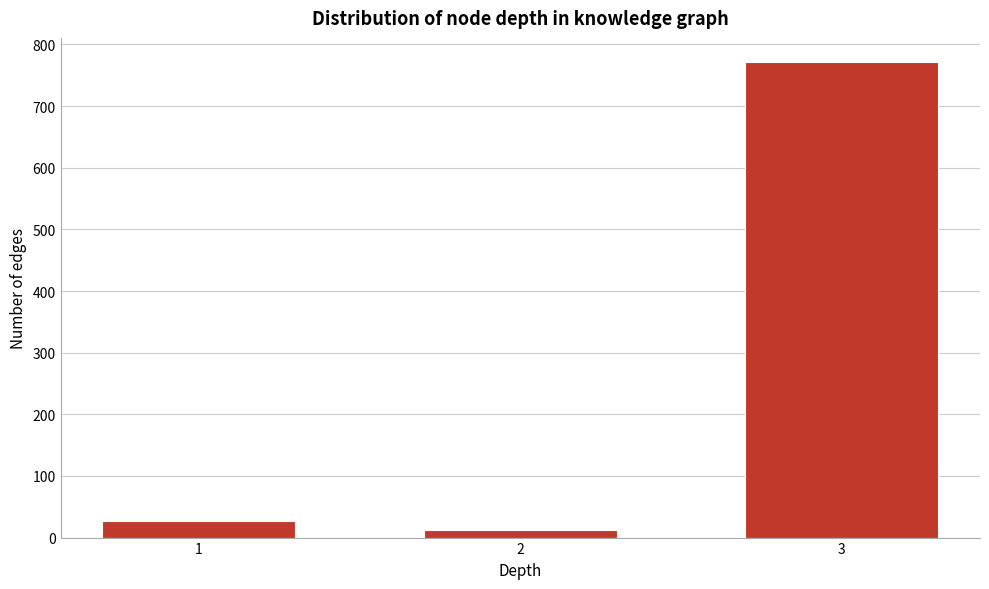

Reading left to right, list all the values displayed in this chart.

27	13	772